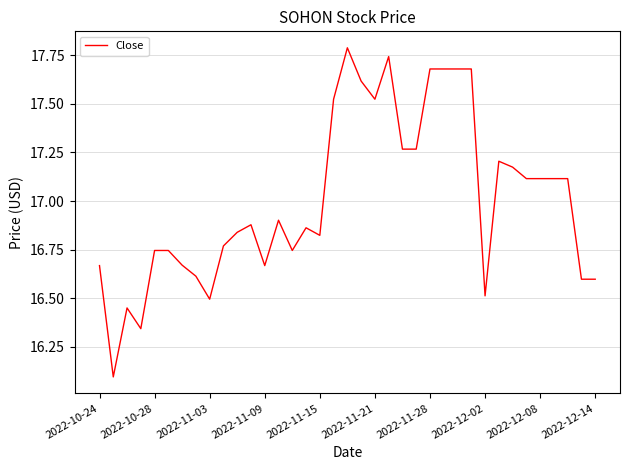

Does the chart display data point markers on the line(s)?

No